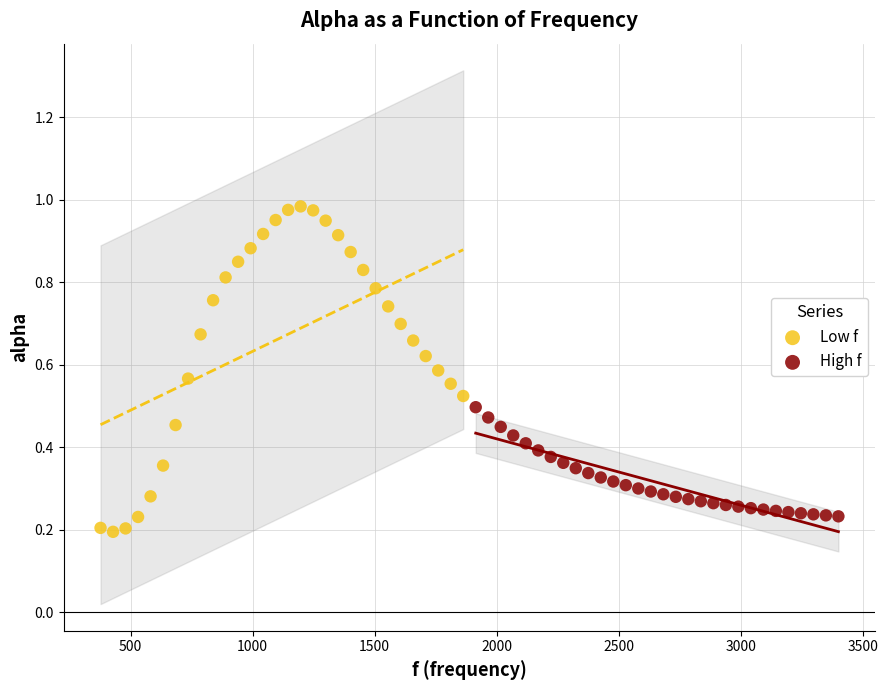

Which series contains the lowest Y value?

Low f